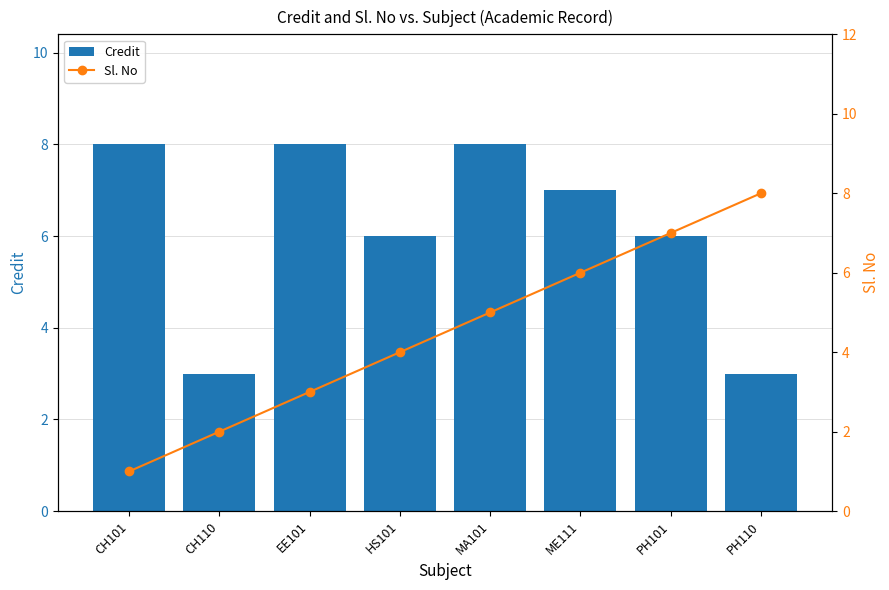

Rank the series at CH101 from highest to lowest value.

Credit, Sl. No